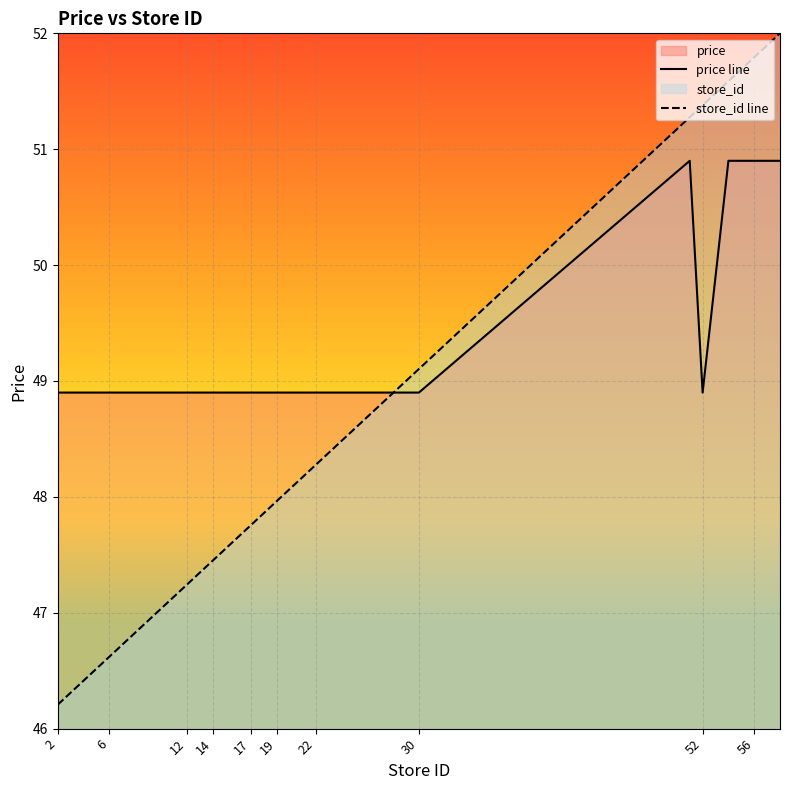

Which series changed the most between 2 and 12?

store_id line